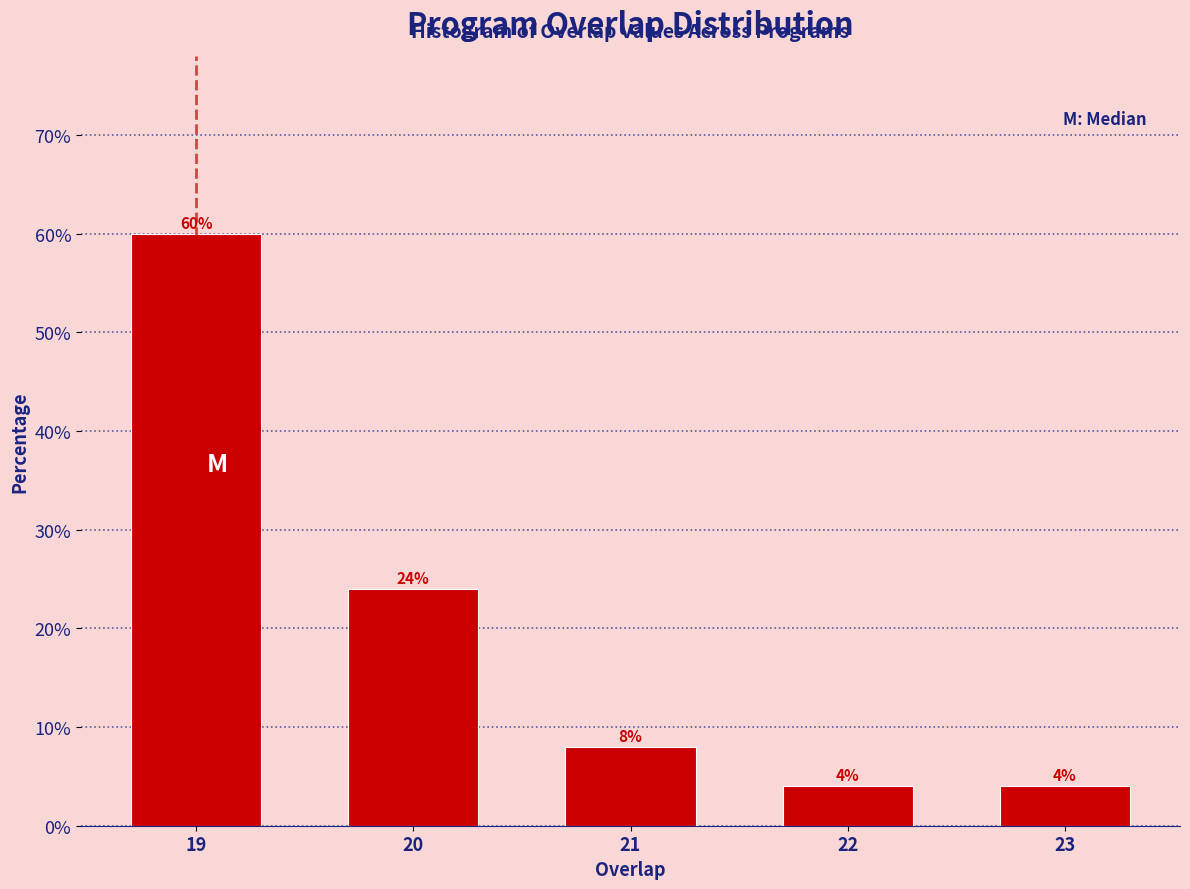

Reading right to left, list all the values displayed in this chart.

4	4	8	24	60